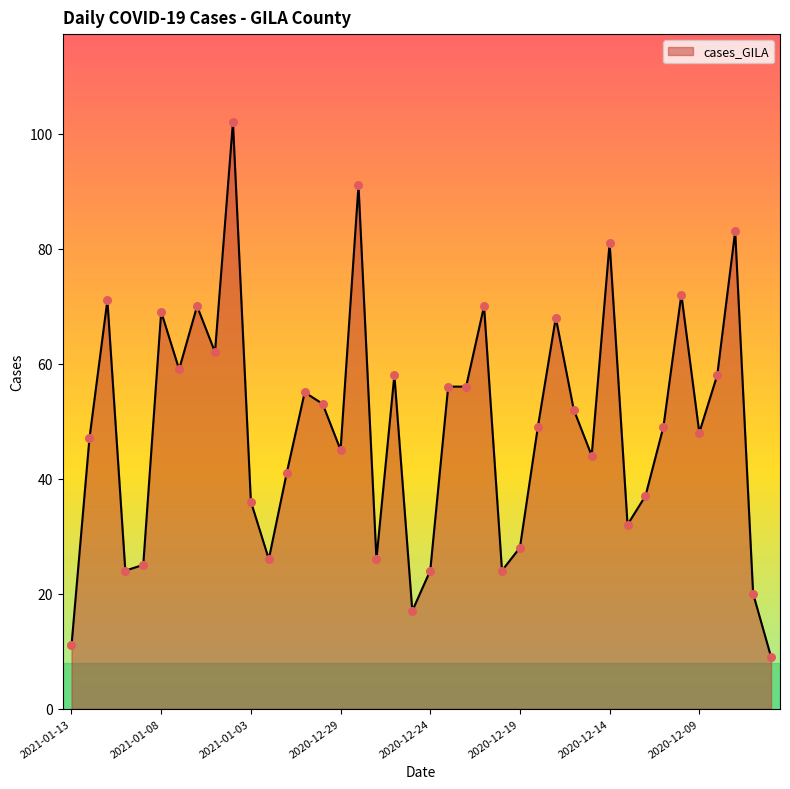

What is the difference between the maximum and minimum values?

93